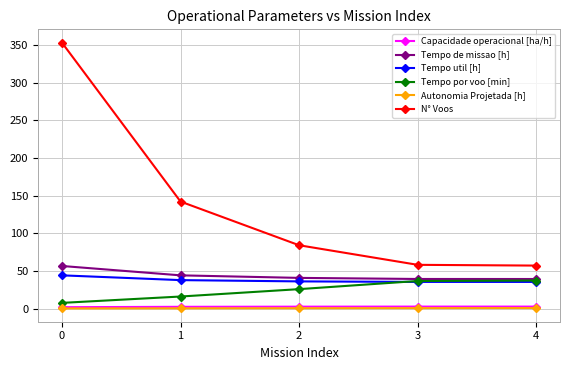

What is the greatest value displayed?

353.0